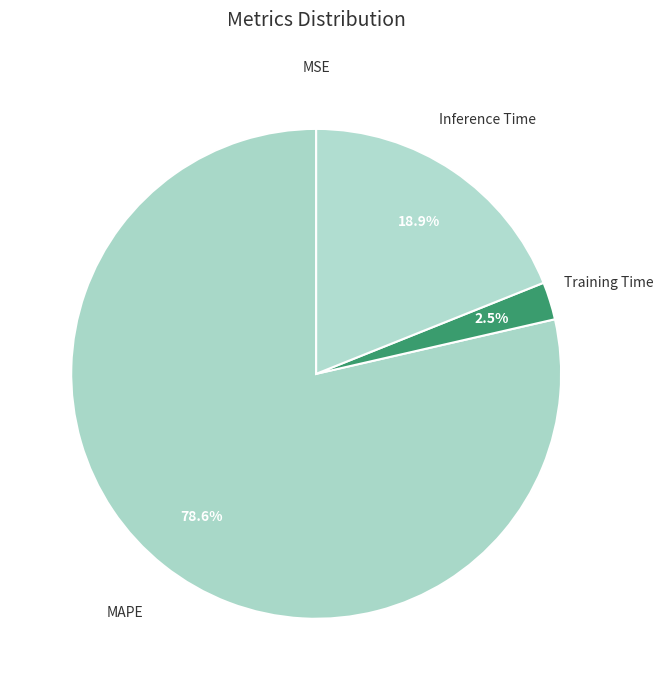

What portion of the pie excludes Inference Time?

81.1%